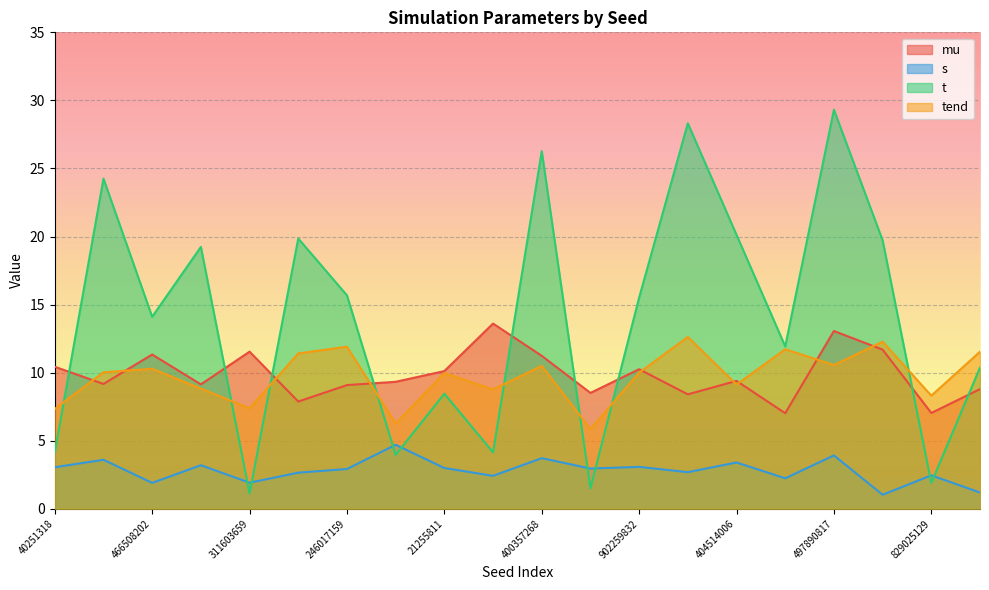

True or false: mu has more than 2 points higher than both neighbors.

True